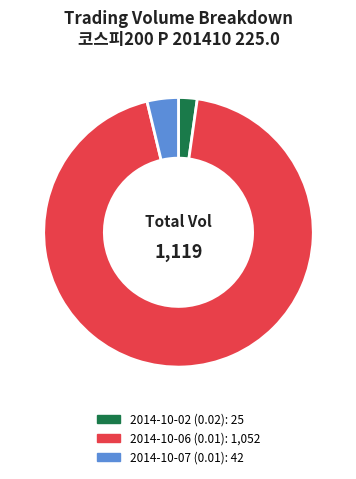

Is there any slice that represents more than half of the pie?

Yes